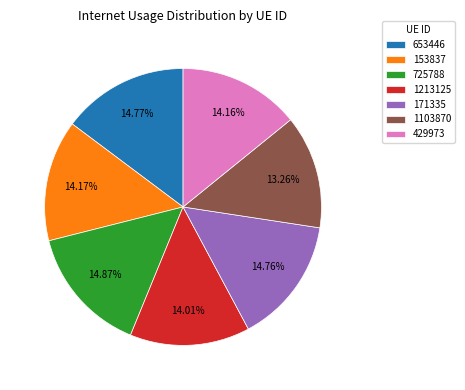

To the nearest percent, what percentage of the pie is 653446?

15%